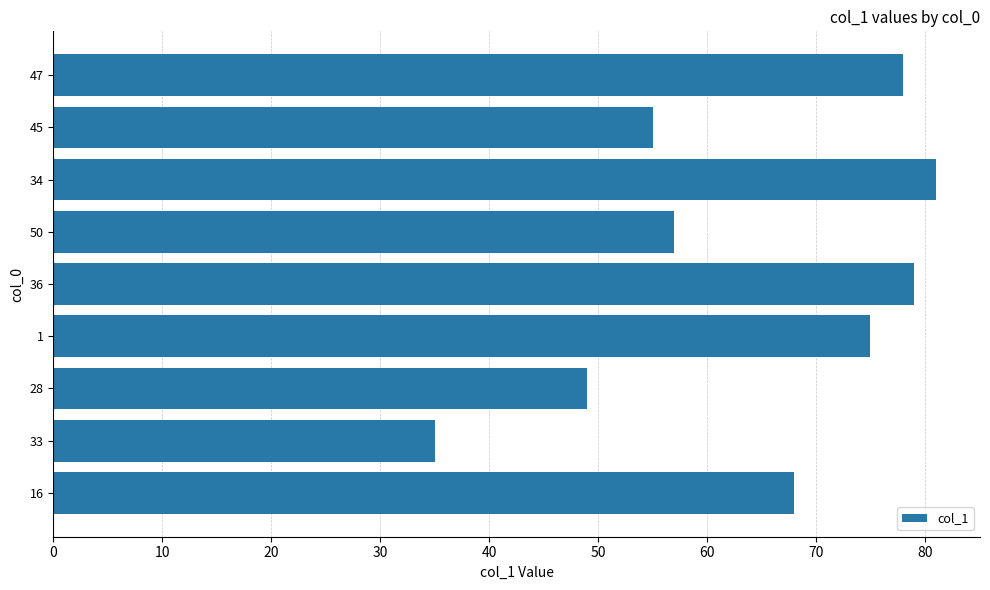

How many bars are there in total?

9